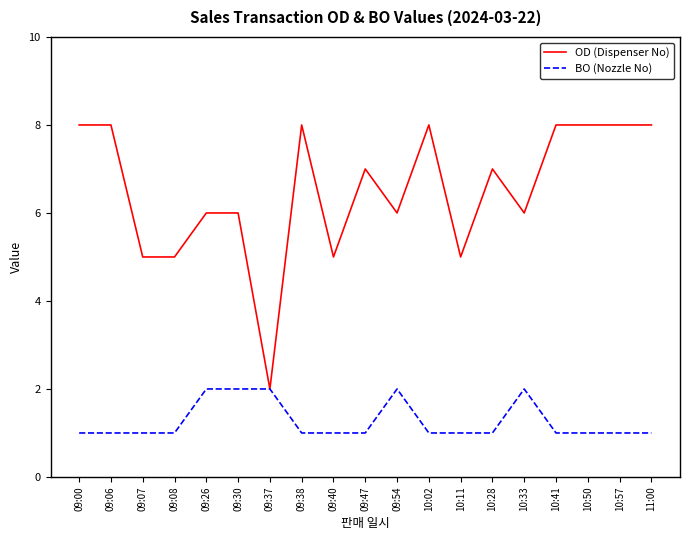

Is it true that OD (Dispenser No) equals 3 at 10:02?

False